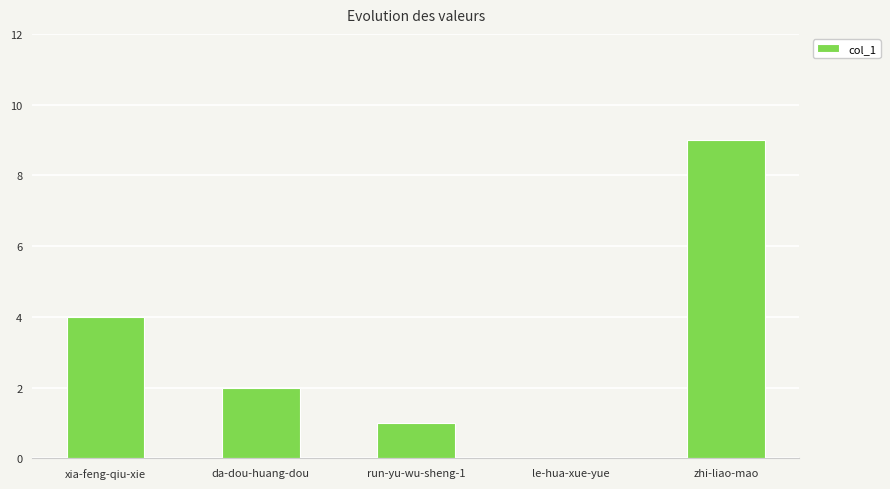

The chart shows a value of 4 at zhi-liao-mao. True or false?

False